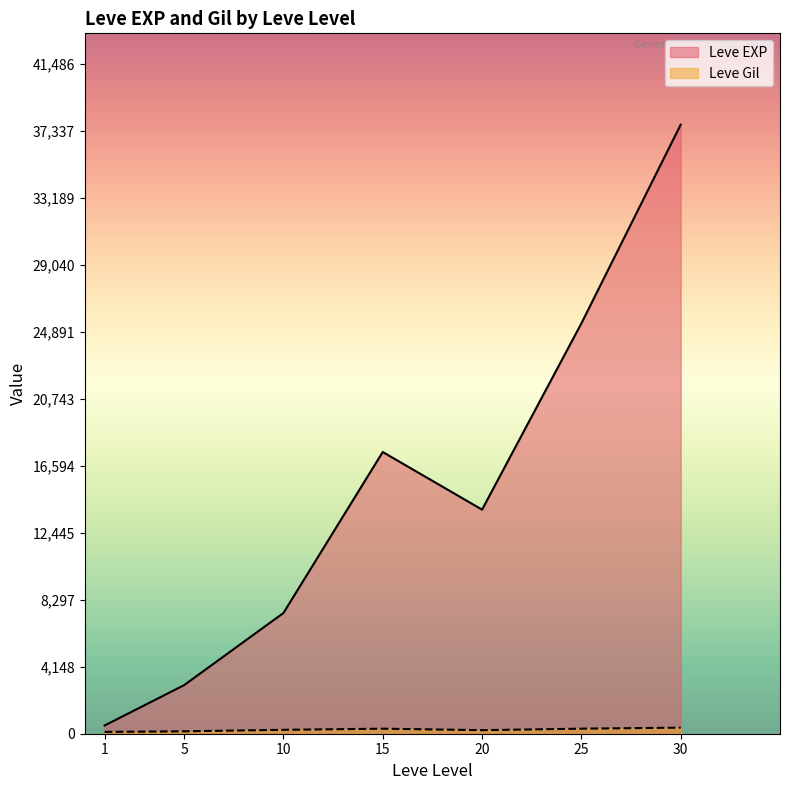

At which category is the sum across all series the highest?

30